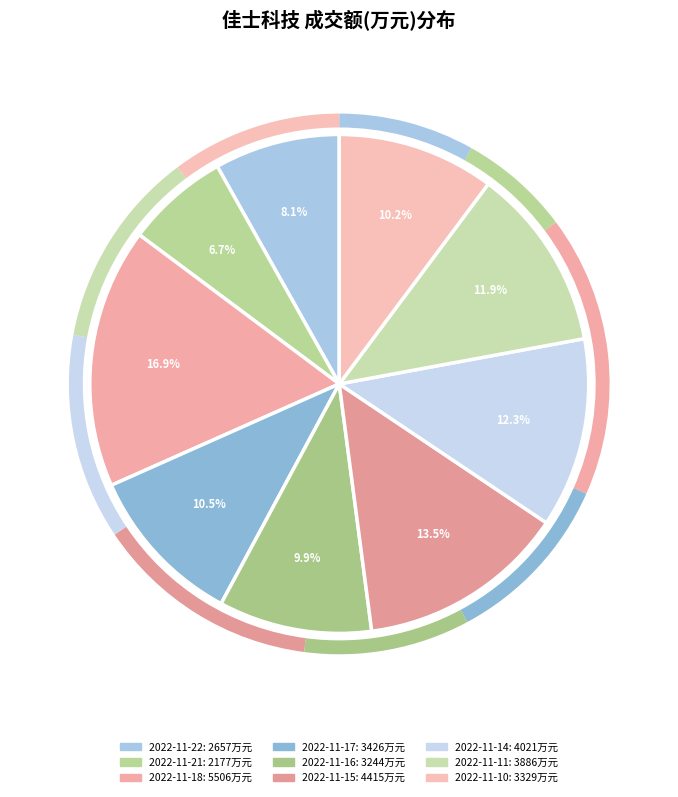

Count the number of slices in the pie.

9